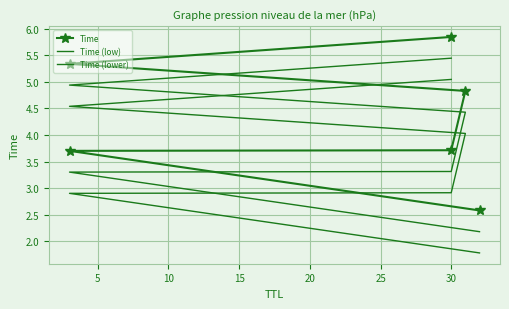

How many data points does each series have?

6